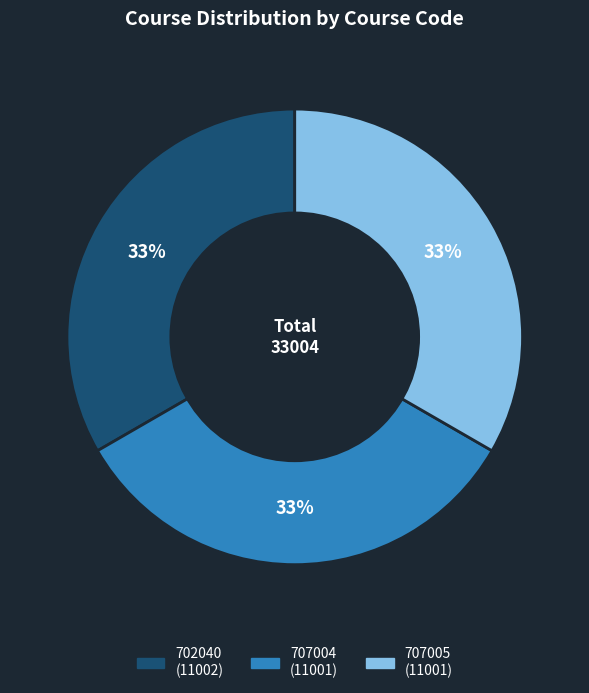

To the nearest percent, what is the combined percentage of 702040 and 707005?

67%